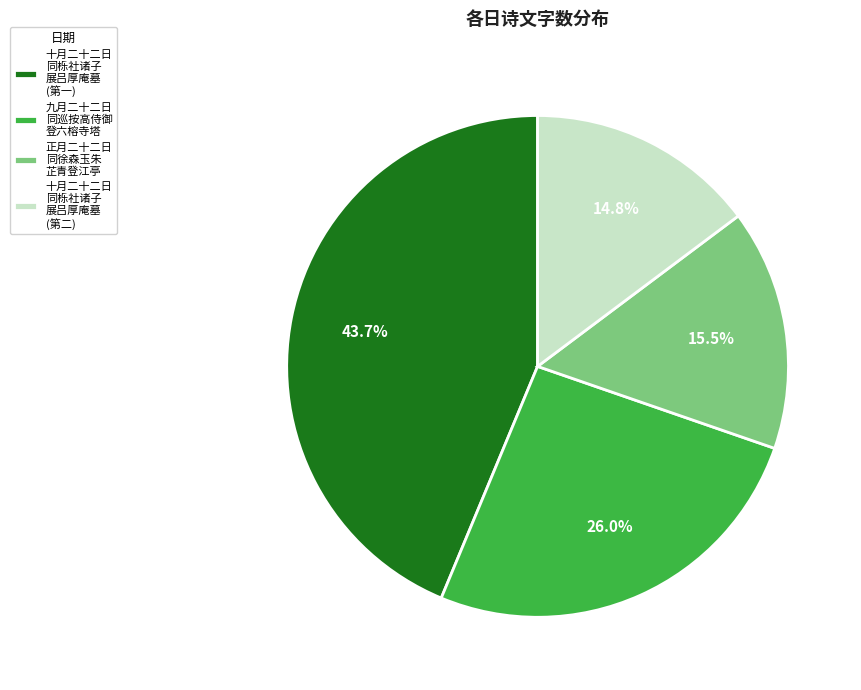

Combined, do 十月二十二日 同栎社诸子 展吕厚庵墓 (第一) and 九月二十二日 同巡按高侍御 登六榕寺塔 account for over 50%?

Yes